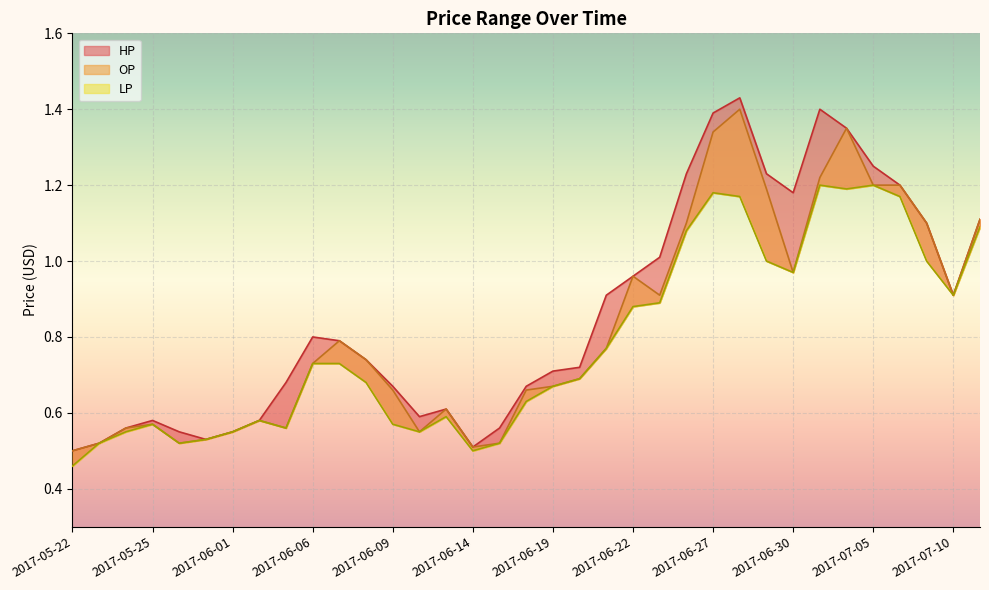

True or false: HP has a value of 0.7 at 2017-06-20.

True